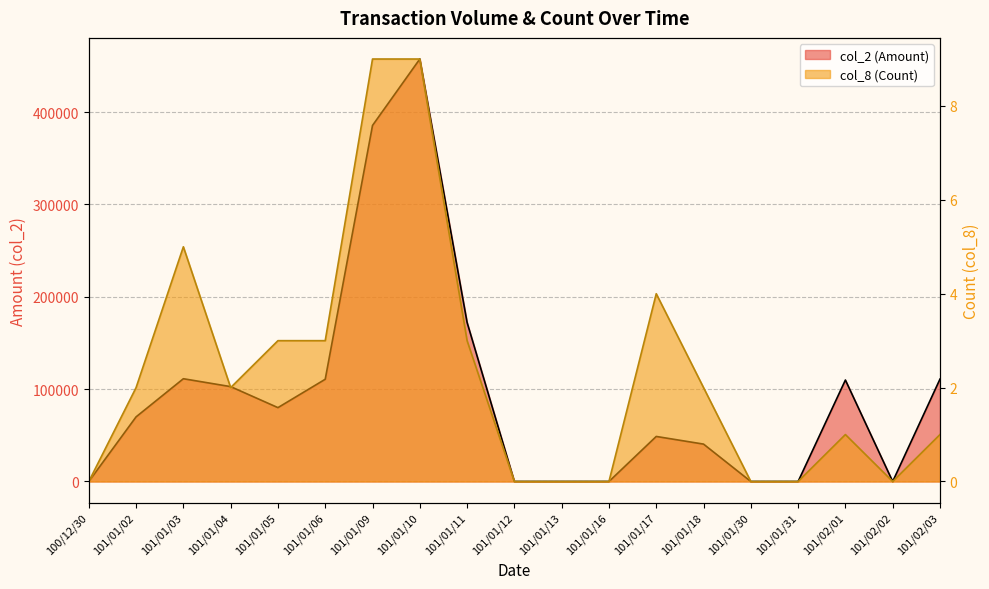

Where is the first local maximum for col_8 (Count)?

101/01/03